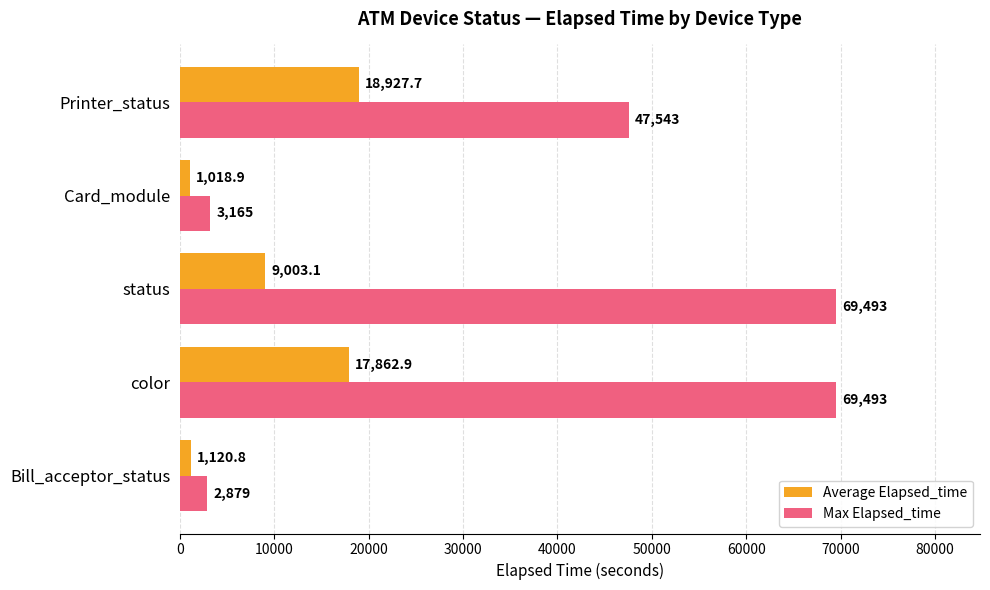

List the series in order of their overall mean, lowest first.

Average Elapsed_time, Max Elapsed_time